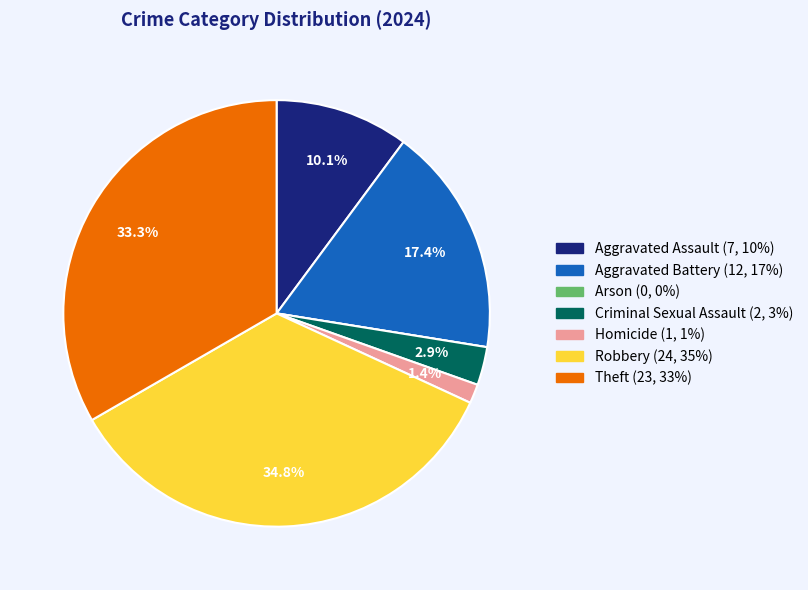

True or false: Aggravated Battery accounts for 3% of the total.

False